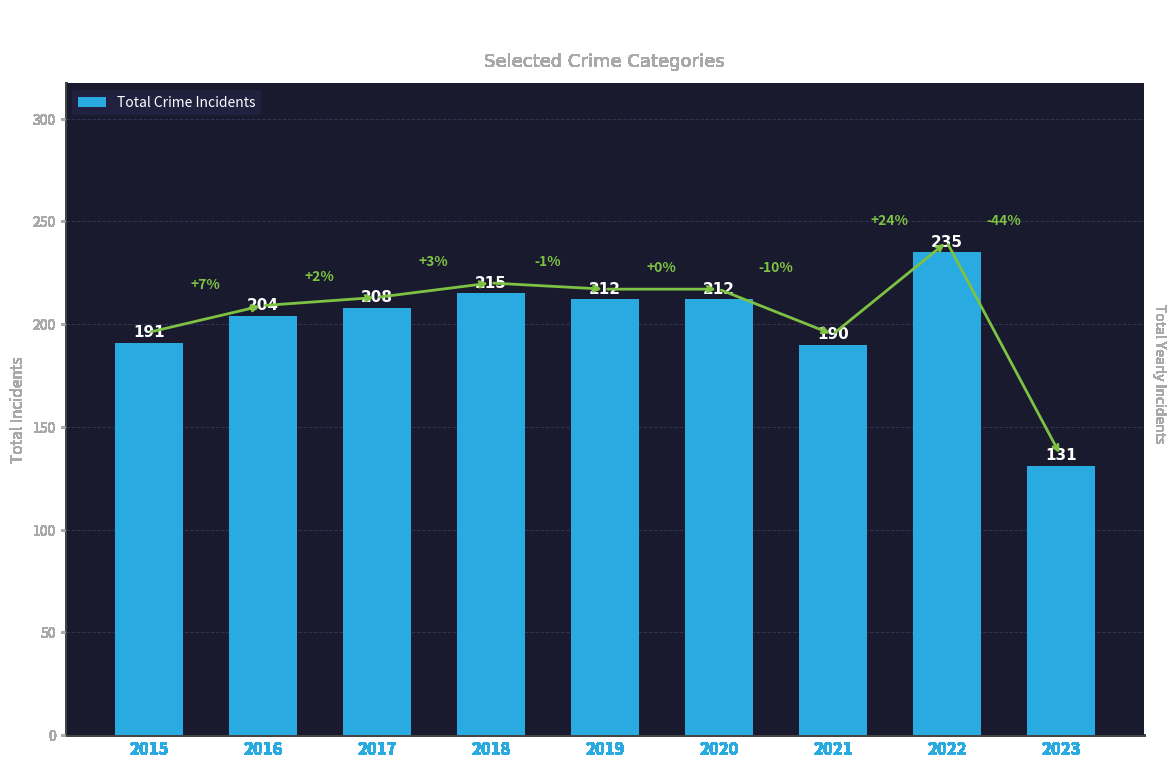

What is the difference between the maximum and minimum values?

104